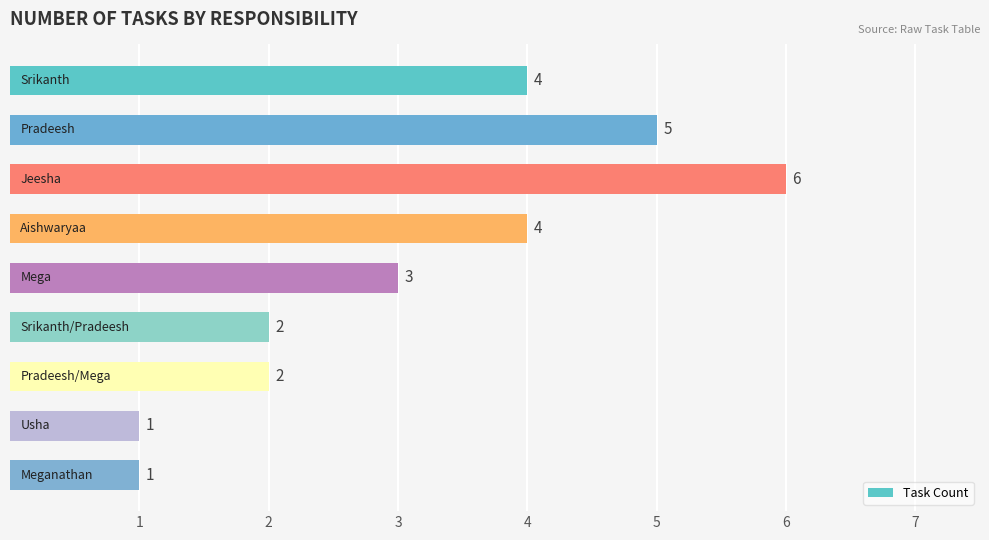

What is the difference between the second highest and second lowest values?

4